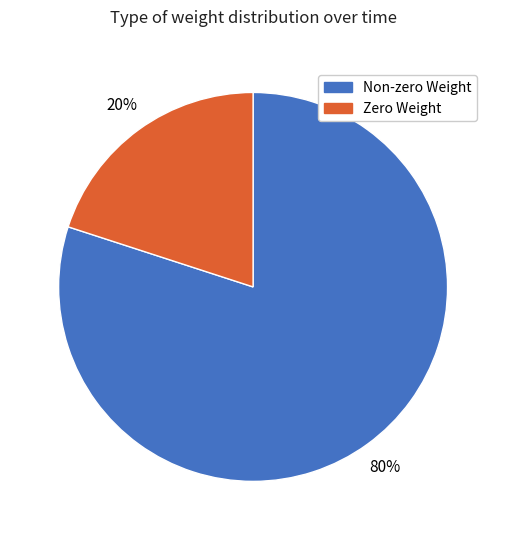

To the nearest percent, what is the average slice percentage?

50%